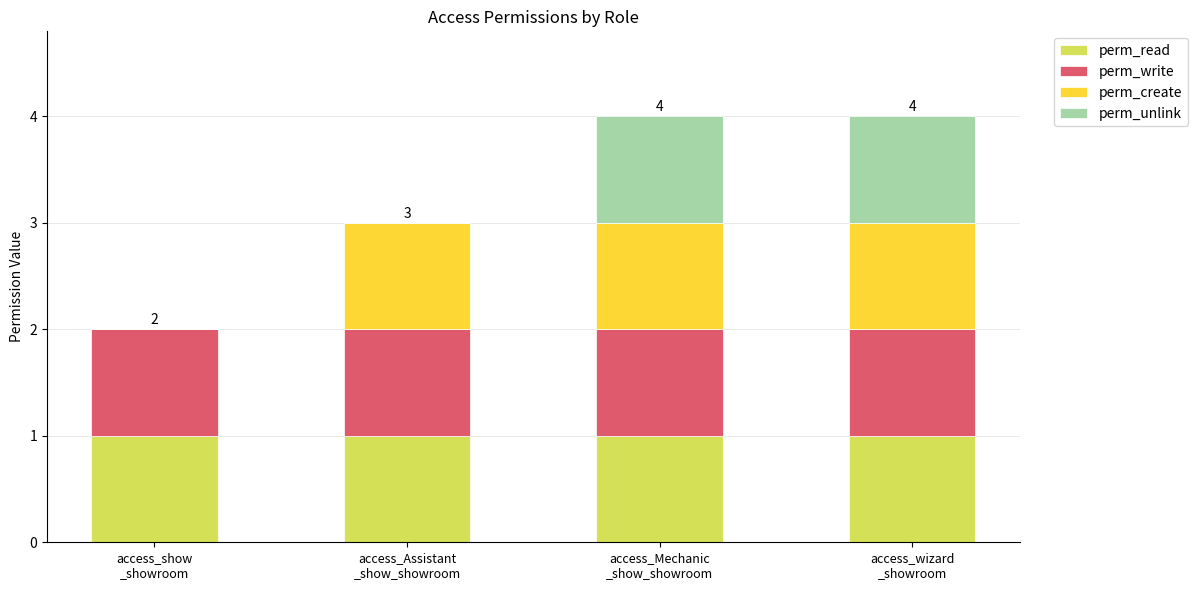

What is the sum of all perm_read values?

4